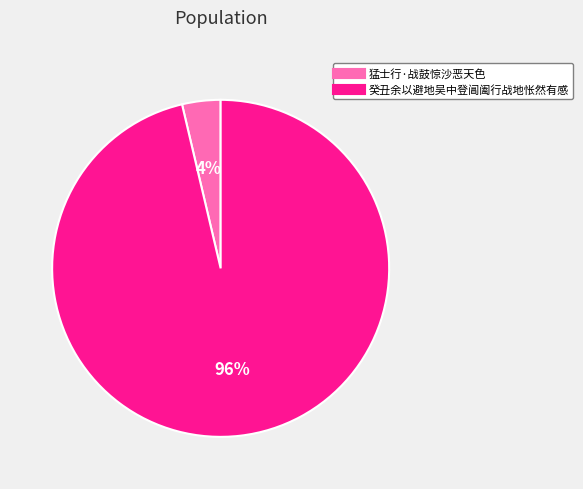

What is the smallest slice in the pie chart?

猛士行·战鼓惊沙恶天色